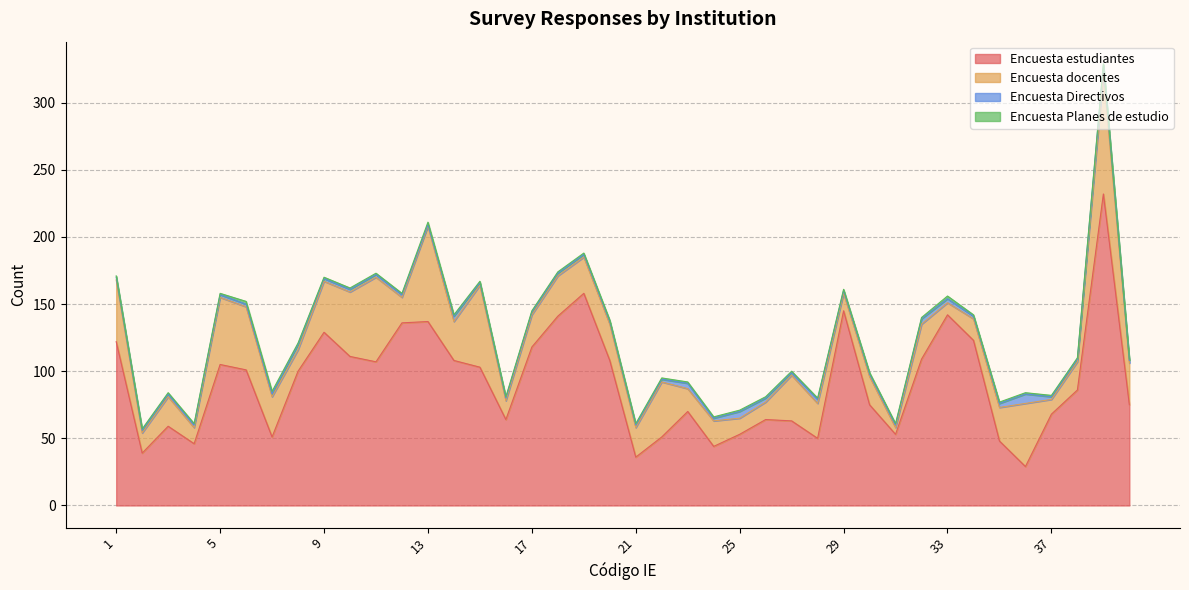

At which label does Encuesta estudiantes reach its peak?

39